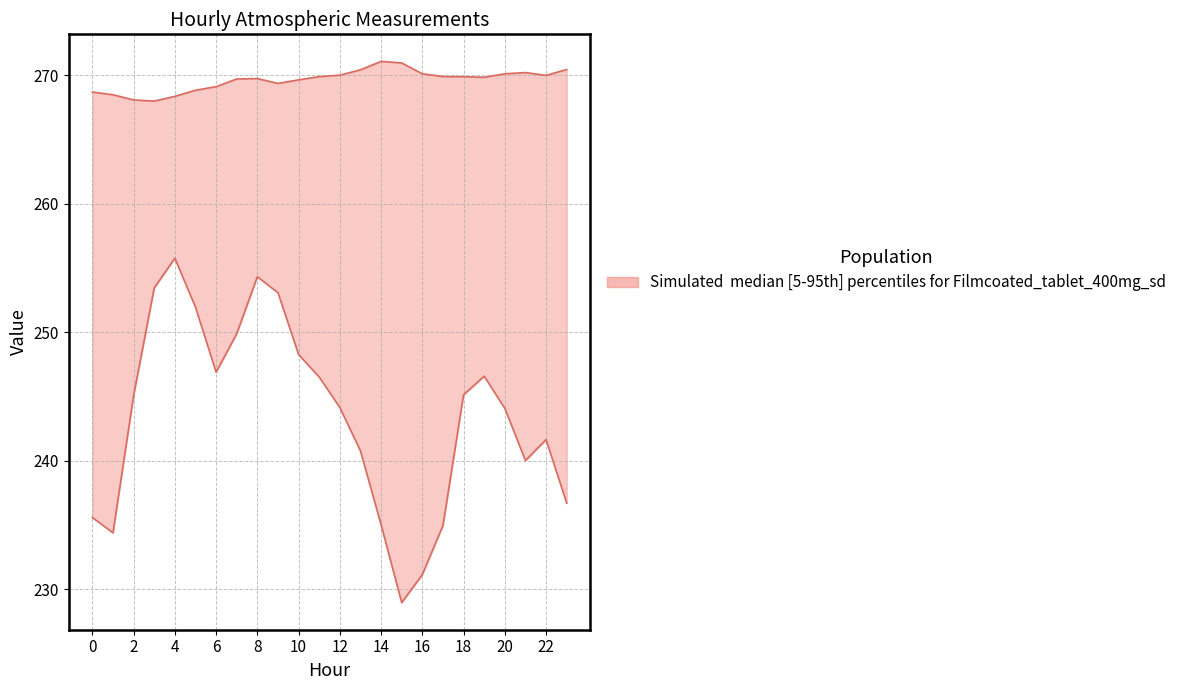

What is the approximate value of ATT14 (median) at 12?

270.0